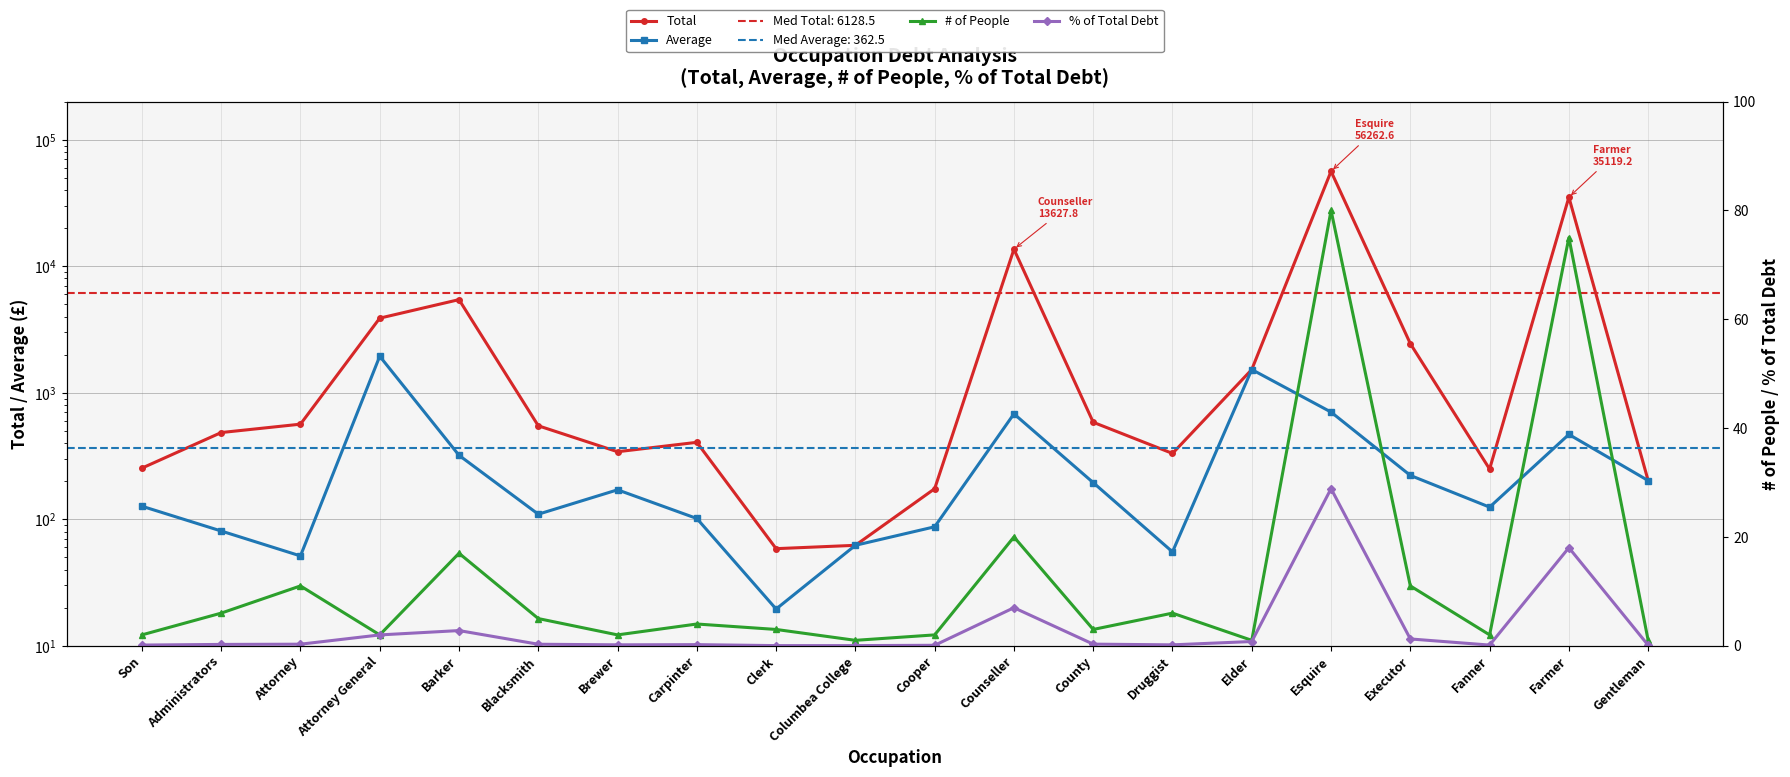

What is the average value of the Average series?

362.5